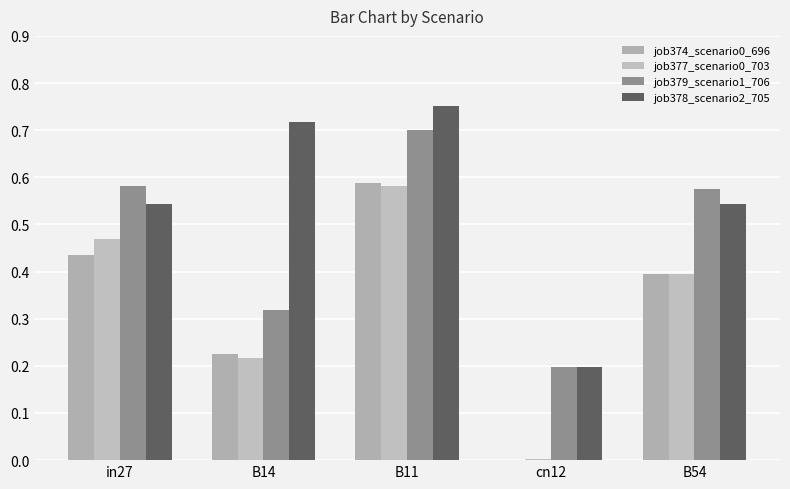

The value of job379_scenario1_706 at in27 is 1.0. True or false?

False